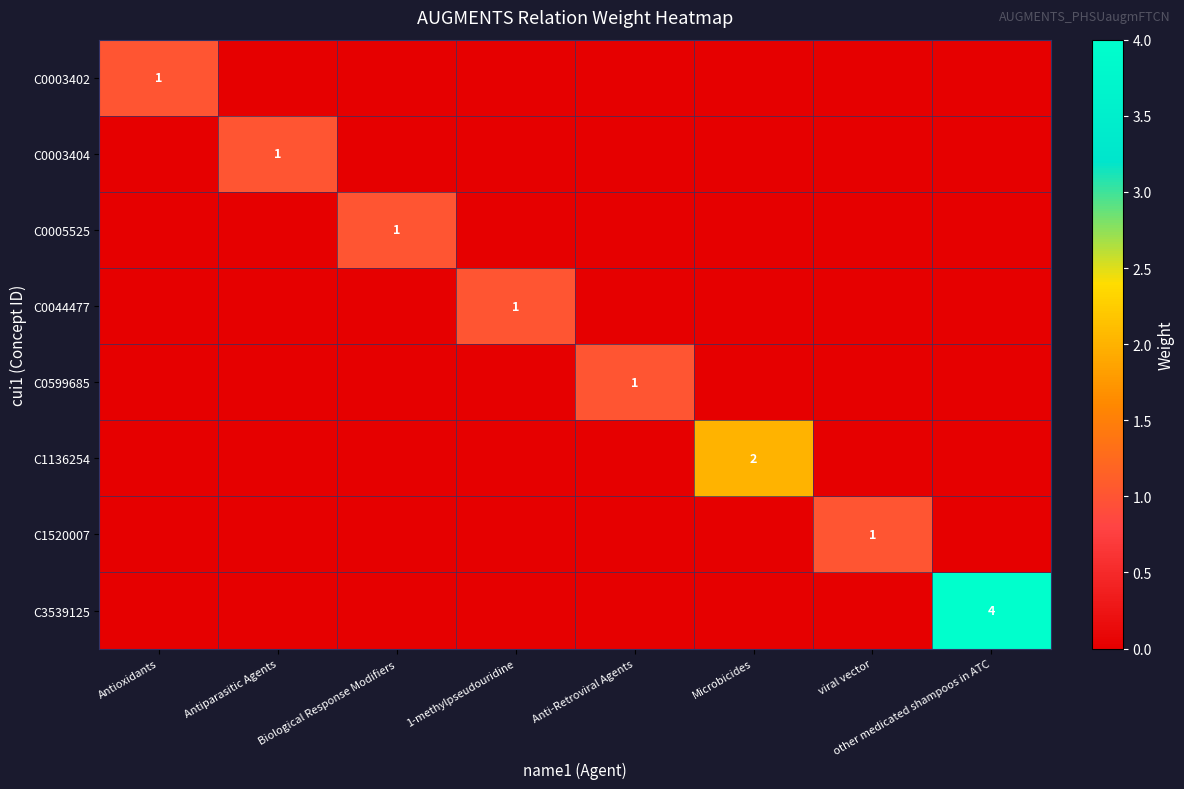

Is it true that C0599685 equals 1 at Anti-Retroviral Agents?

True